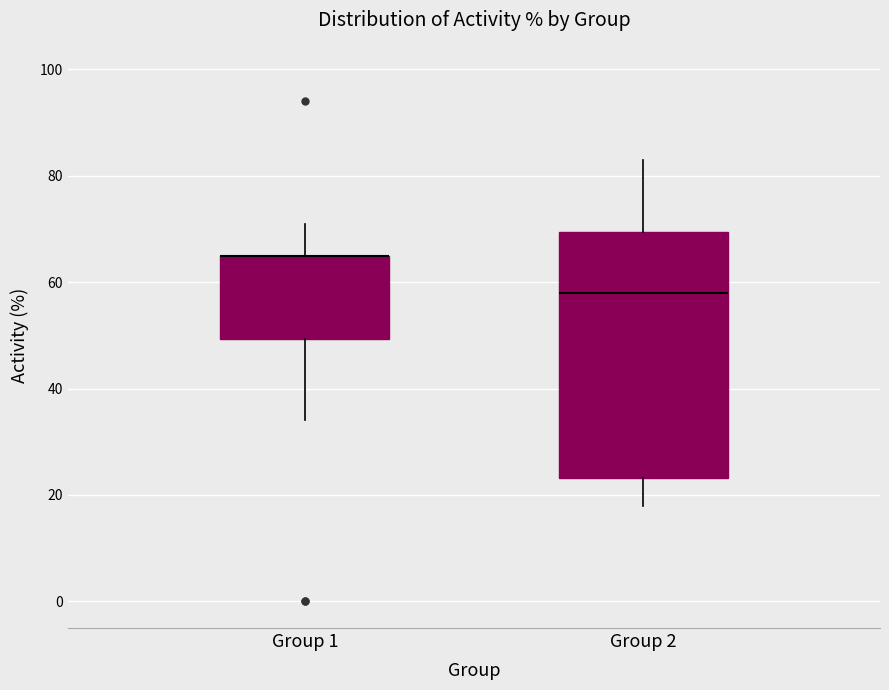

Reading left to right, transcribe this box plot: for each box, give where its median line is, the range the box spans, and where its two whiskers end, as read against the y-axis. The values are not printed on the chart, so give them approximately, as read against the axis.

Group 1: median 66 (drawn on the box's upper edge), box 50 to 66, whiskers 34 to 72
Group 2: median 58, box 24 to 70, whiskers 18 to 84